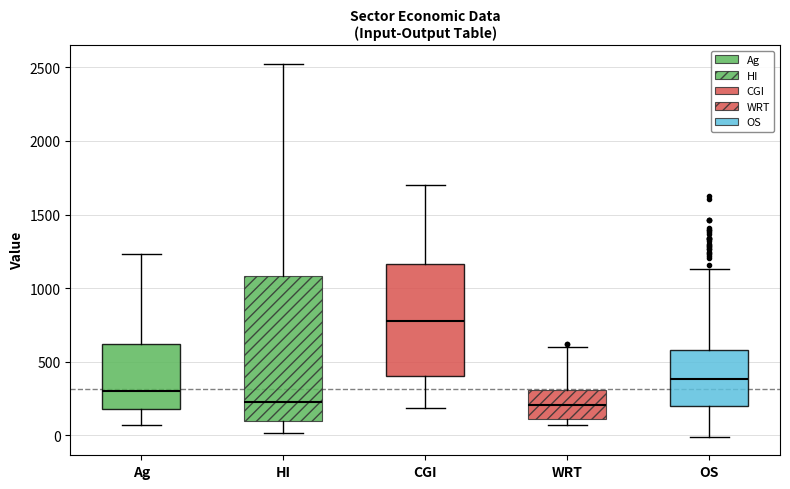

Where is the upper edge of the box for WRT on the y-axis? The values are not printed on the chart, so give them approximately, as read against the axis.

300